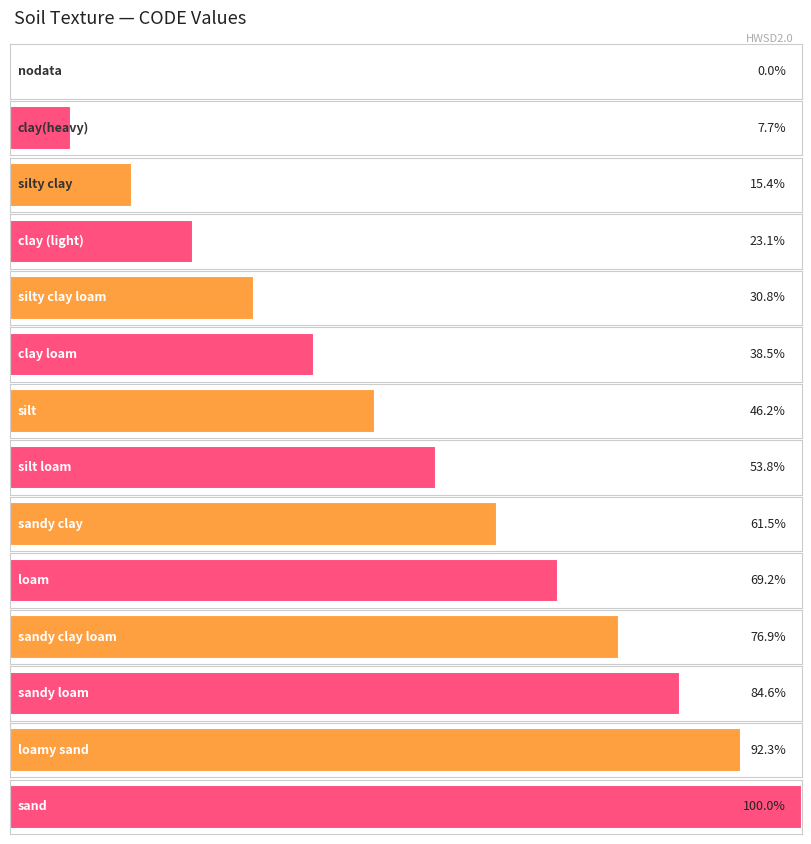

Rank the categories by value from lowest to highest.

nodata, clay(heavy), silty clay, clay (light), silty clay loam, clay loam, silt, silt loam, sandy clay, loam, sandy clay loam, sandy loam, loamy sand, sand